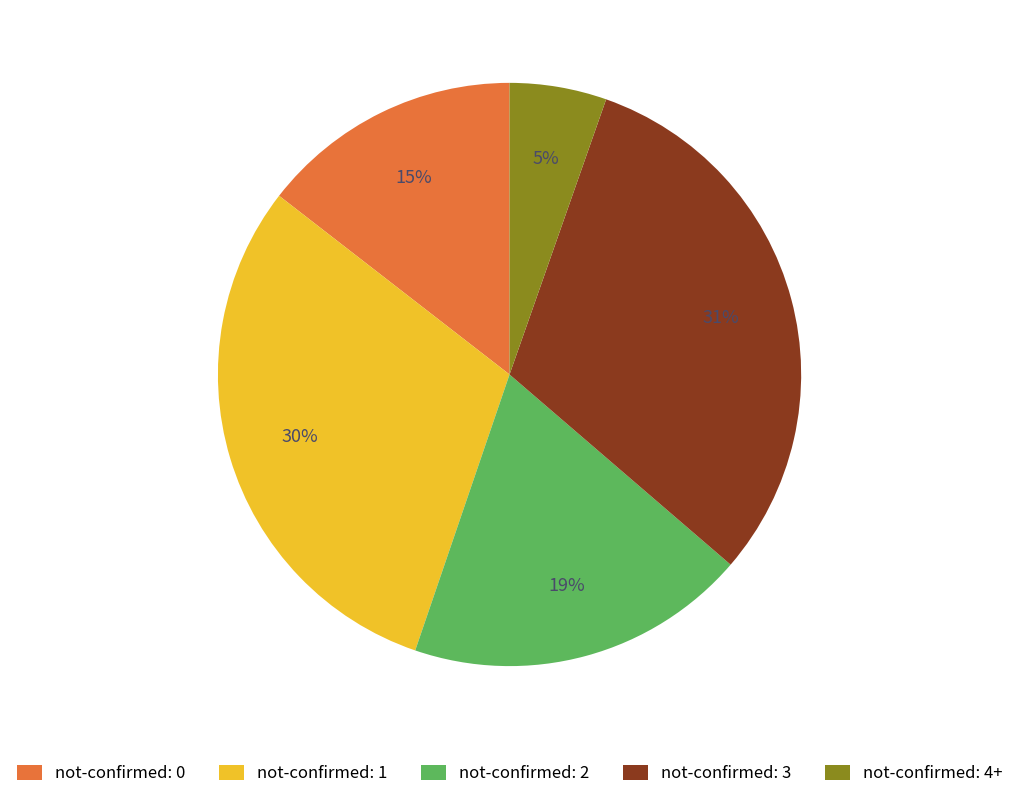

What percentage is the not-confirmed: 1 slice, to the nearest percent?

30%